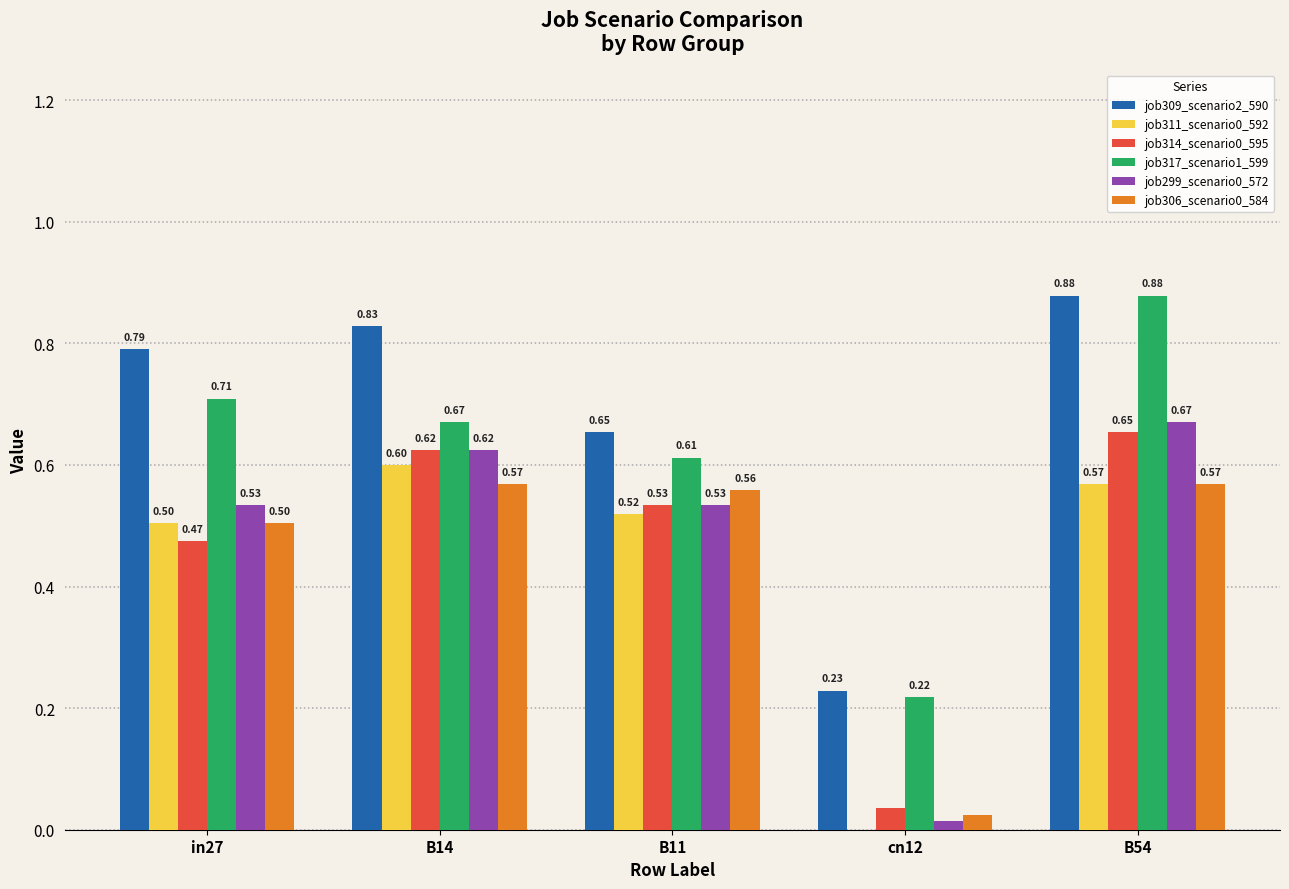

The job311_scenario0_592 series shows 0.3 at B54. True or false?

False